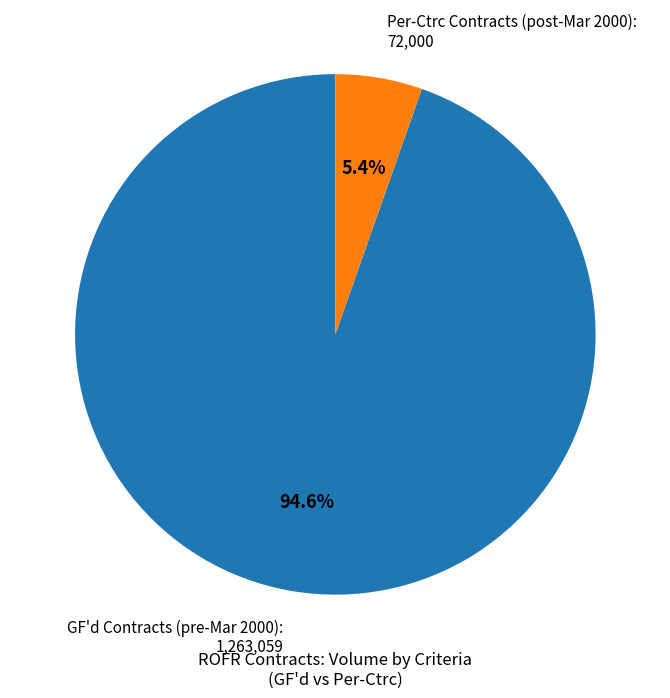

Rank the categories by value from lowest to highest.

Per-Ctrc Contracts (post-Mar 2000): 72,000, GF'd Contracts (pre-Mar 2000): 1,263,059